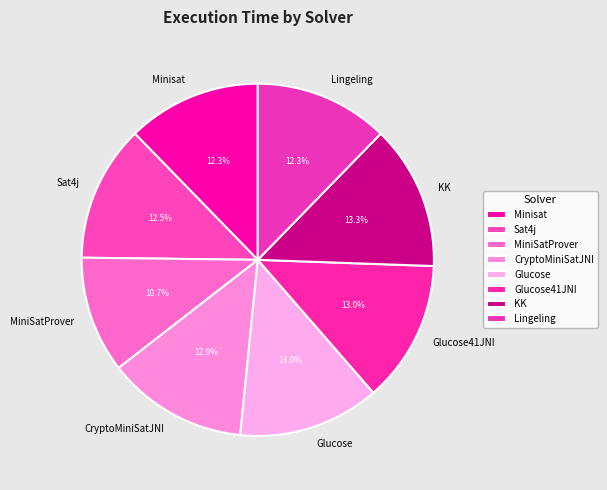

How many slices are in this pie chart?

8